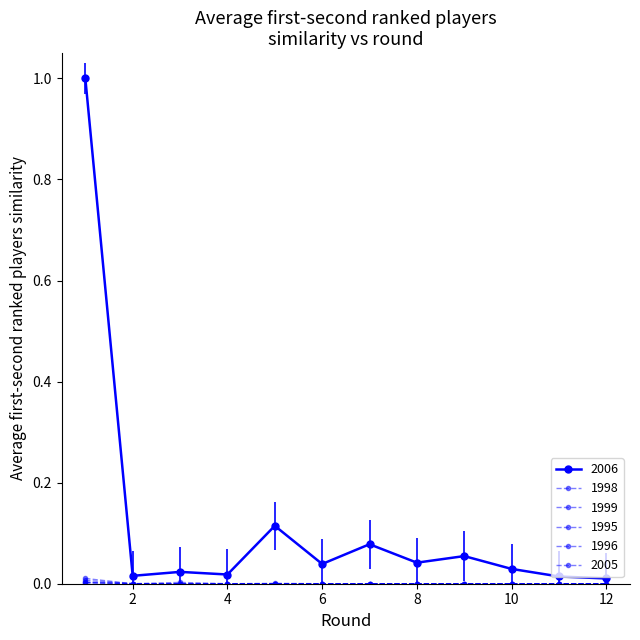

Reading left to right, transcribe all the data shown in this chart.

2006: 1.0	0.0	0.0	0.0	0.1	0.0	0.1	0.0	0.1	0.0	0.0	0.0
1998: 0.0	0.0	0.0	0.0	0.0	0.0	0.0	0.0	0.0	0.0	0.0	0.0
1999: 0.0	0.0	0.0	0.0	0.0	0.0	0.0	0.0	0.0	0.0	0.0	0.0
2005: 0.0	0.0	0.0	0.0	0.0	0.0	0.0	0.0	0.0	0.0	0.0	0.0
1995: 0.0	0.0	0.0	0.0	0.0	0.0	0.0	0.0	0.0	0.0	0.0	0.0
1996: 0.0	0.0	0.0	0.0	0.0	0.0	0.0	0.0	0.0	0.0	0.0	0.0